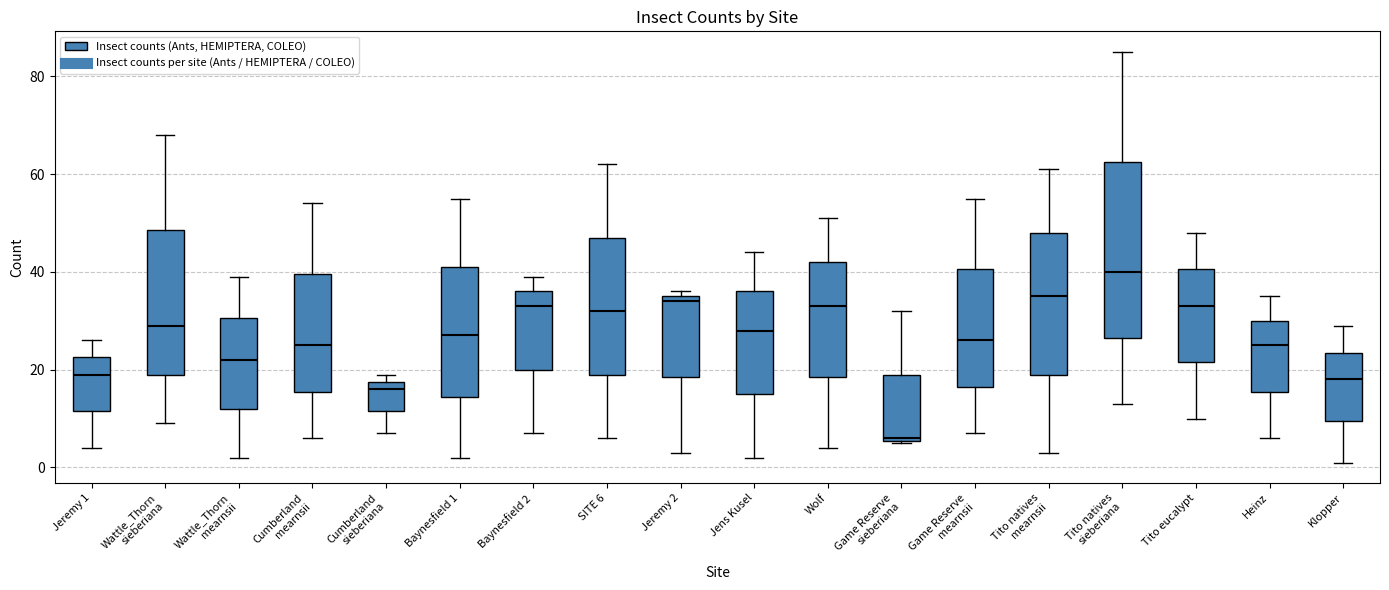

Where is the upper edge of the box for Jens Kusel on the y-axis? The values are not printed on the chart, so give them approximately, as read against the axis.

36